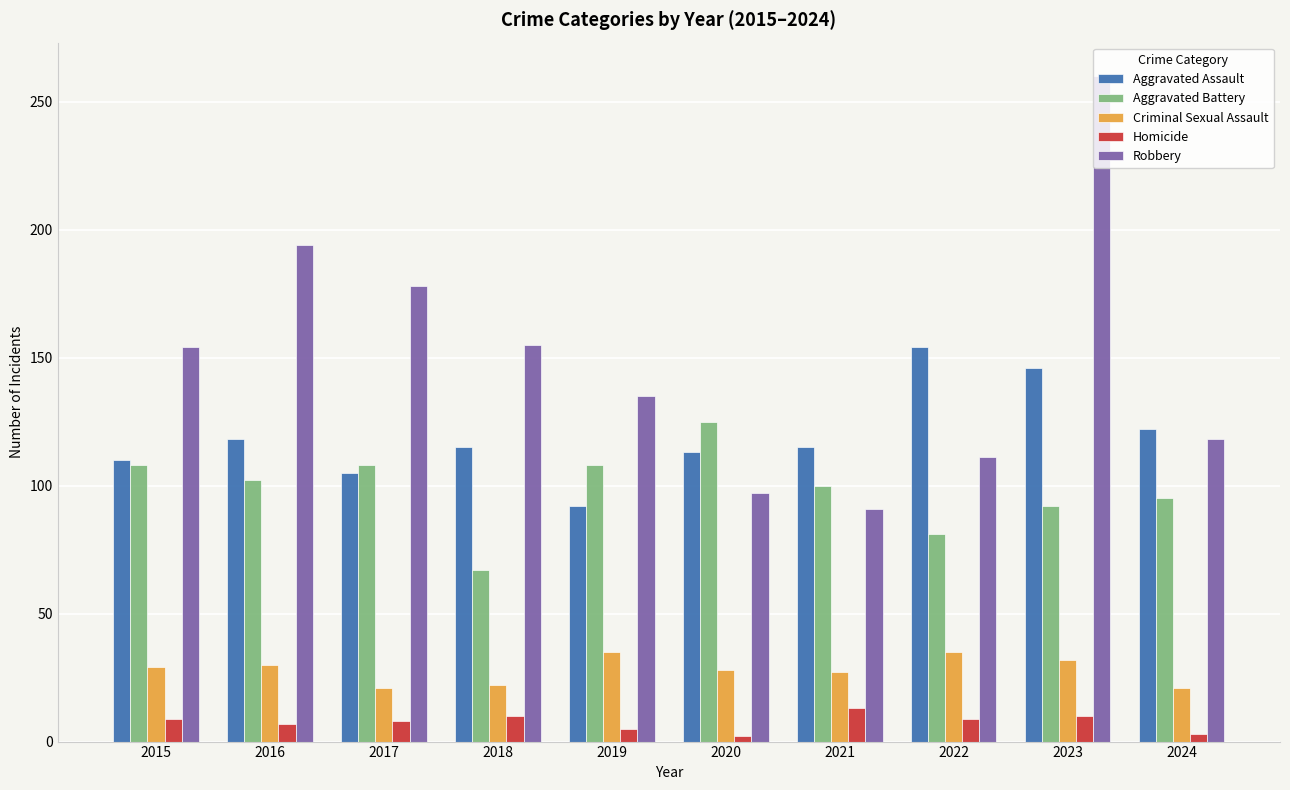

What is the difference between the maximum and minimum values in the Criminal Sexual Assault series?

14